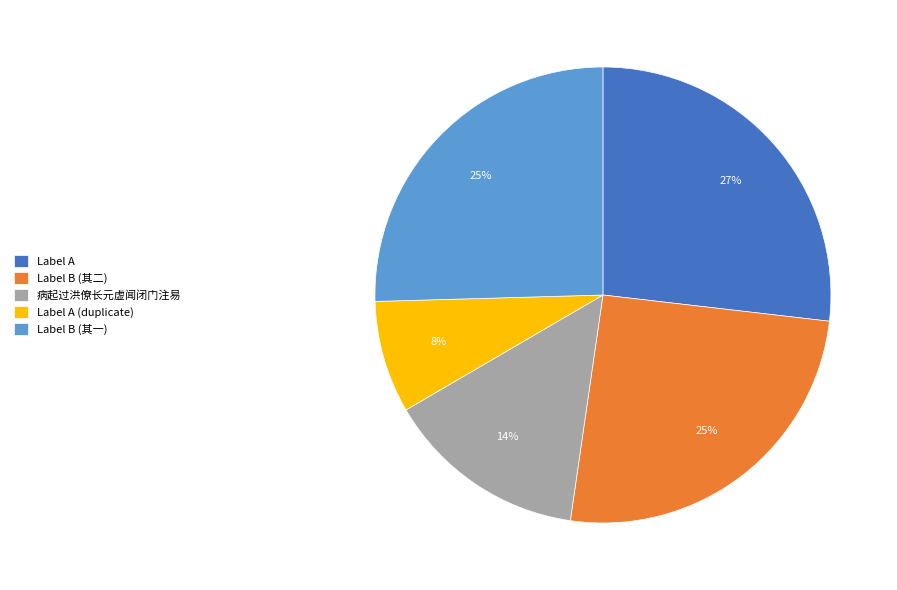

Which has a higher value, 病起过洪僚长元虚闻闭门注易 or Label B (其二)?

Label B (其二)